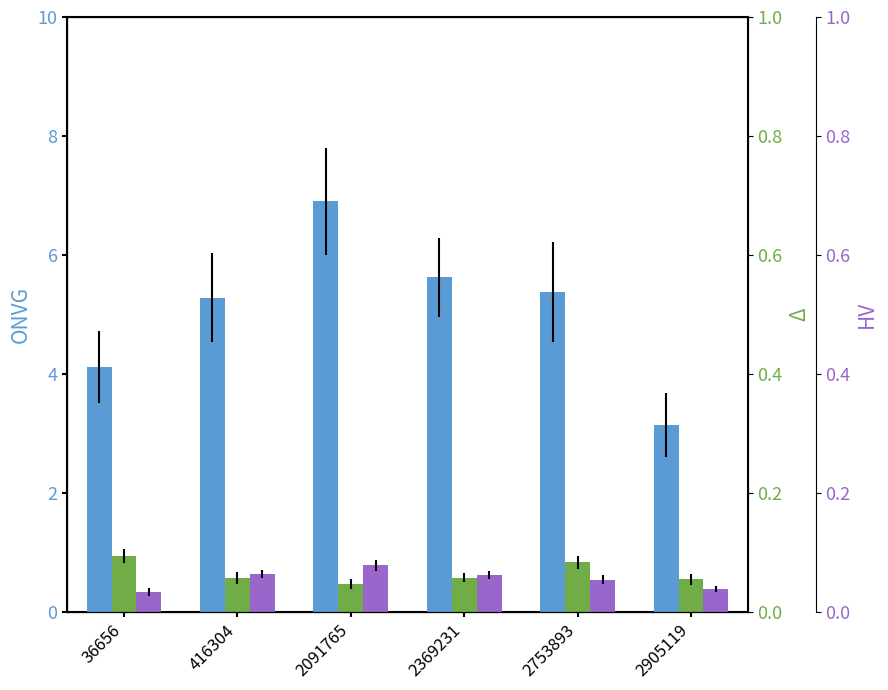

Reading left to right, what are all the values shown in this chart?

species_1: 4.1	5.3	6.9	5.6	5.4	3.1
species_2: 0.9	0.6	0.5	0.6	0.8	0.5
species_6: 0.3	0.6	0.8	0.6	0.5	0.4